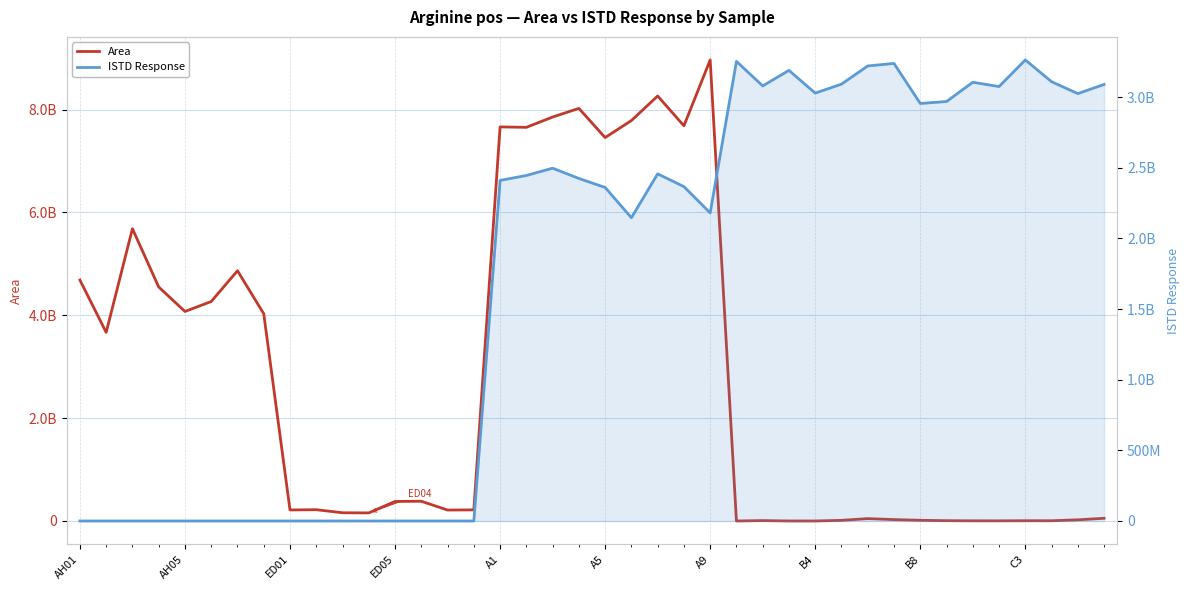

What is the sum of the Area values at 30 and 27?

45673431